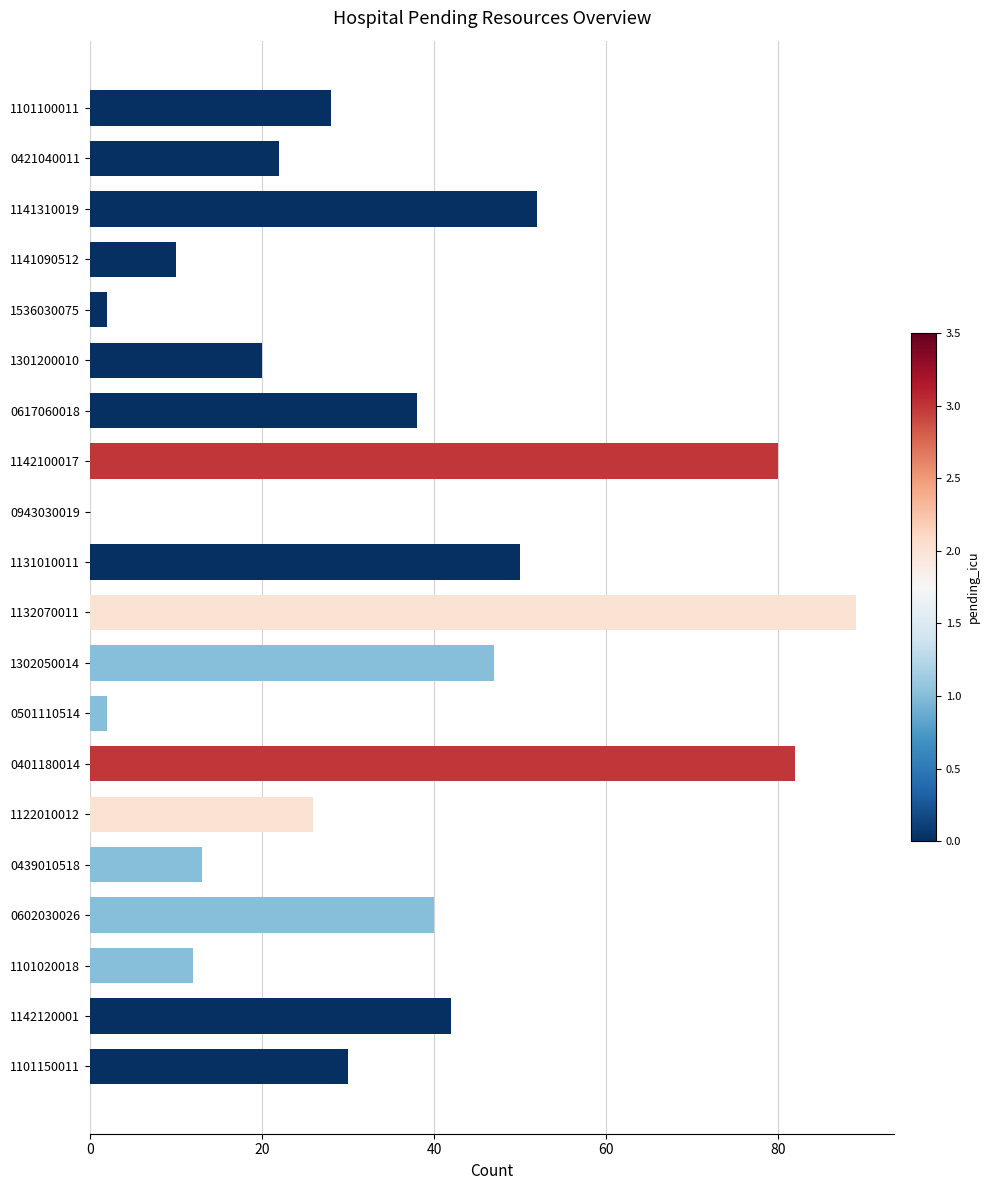

Is it true that the value at 1101100011 is 9?

False